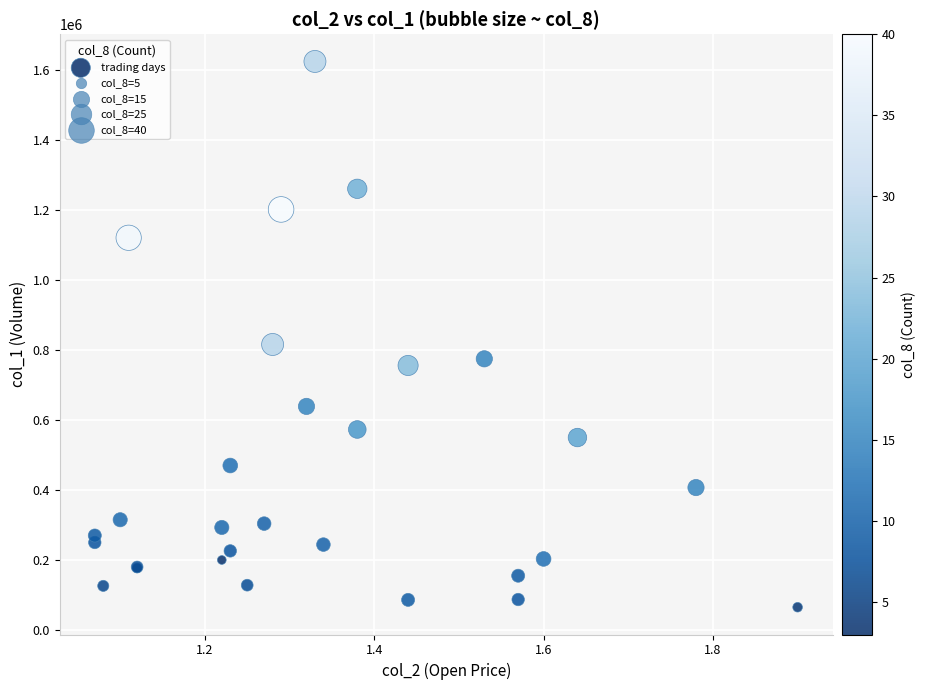

What Y value in the scatter plot is closest to 845000?

816000